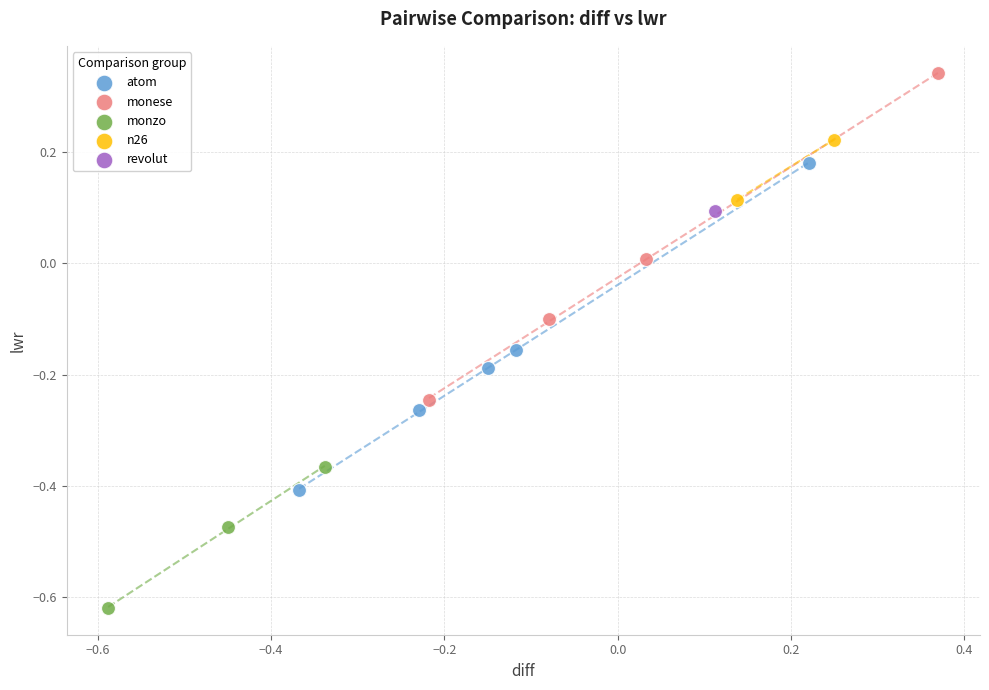

What are all the series names shown in the legend?

atom, monese, monzo, n26, revolut